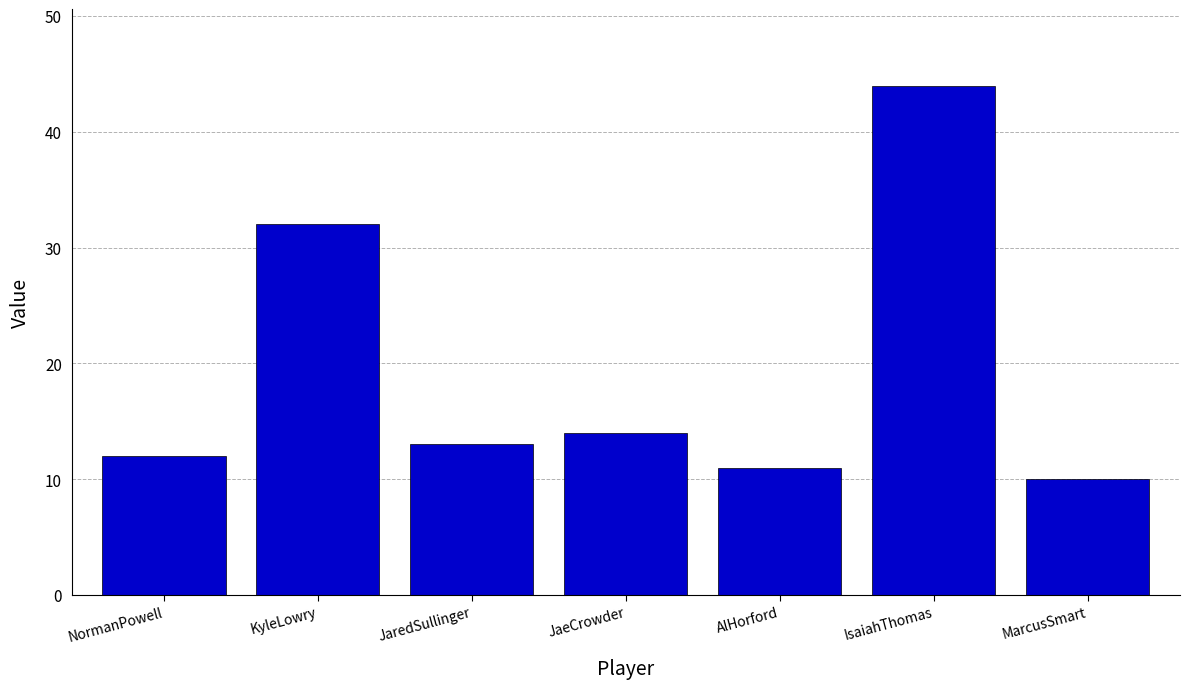

Reading left to right, list all the values displayed in this chart.

12	32	13	14	11	44	10